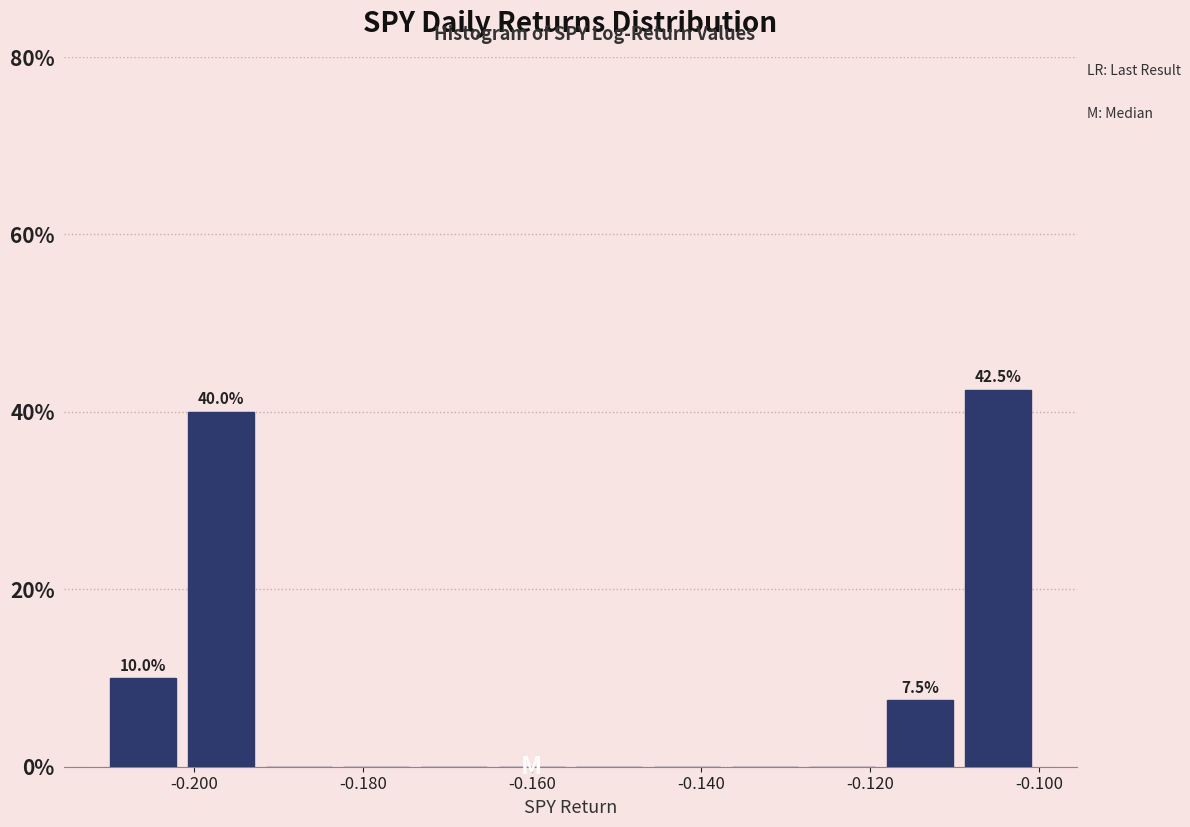

Which range on the x-axis has the tallest bar?

-0.110 to -0.100